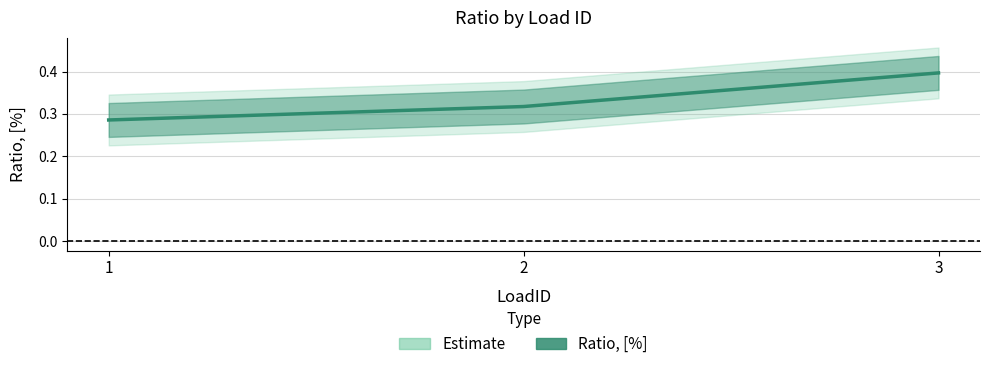

How many lines are shown in the chart?

1